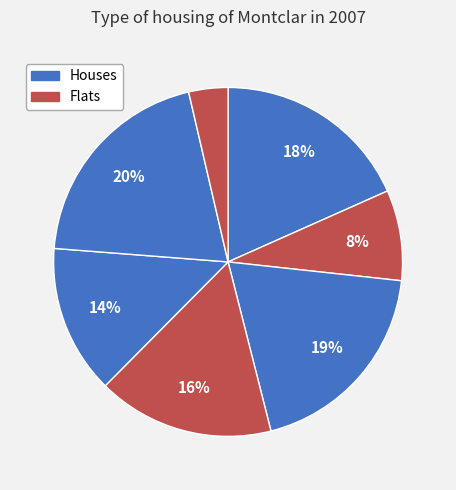

To the nearest percent, what is the average slice percentage?

14%